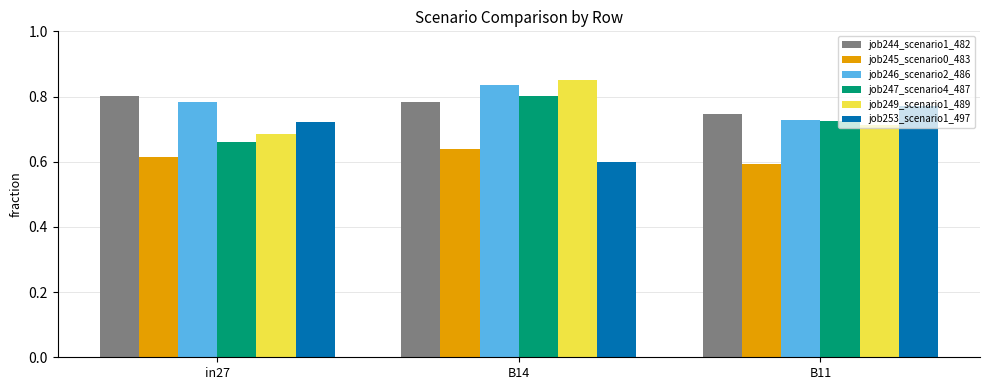

List the labels in order of job244_scenario1_482 value, smallest first.

B11, B14, in27